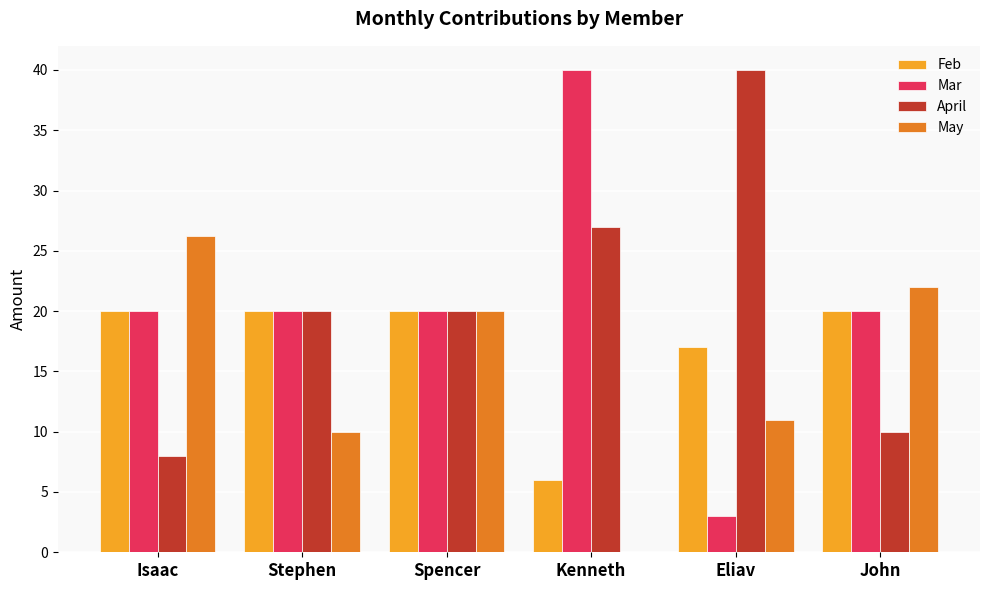

The value of May at Spencer is 20.0. True or false?

True